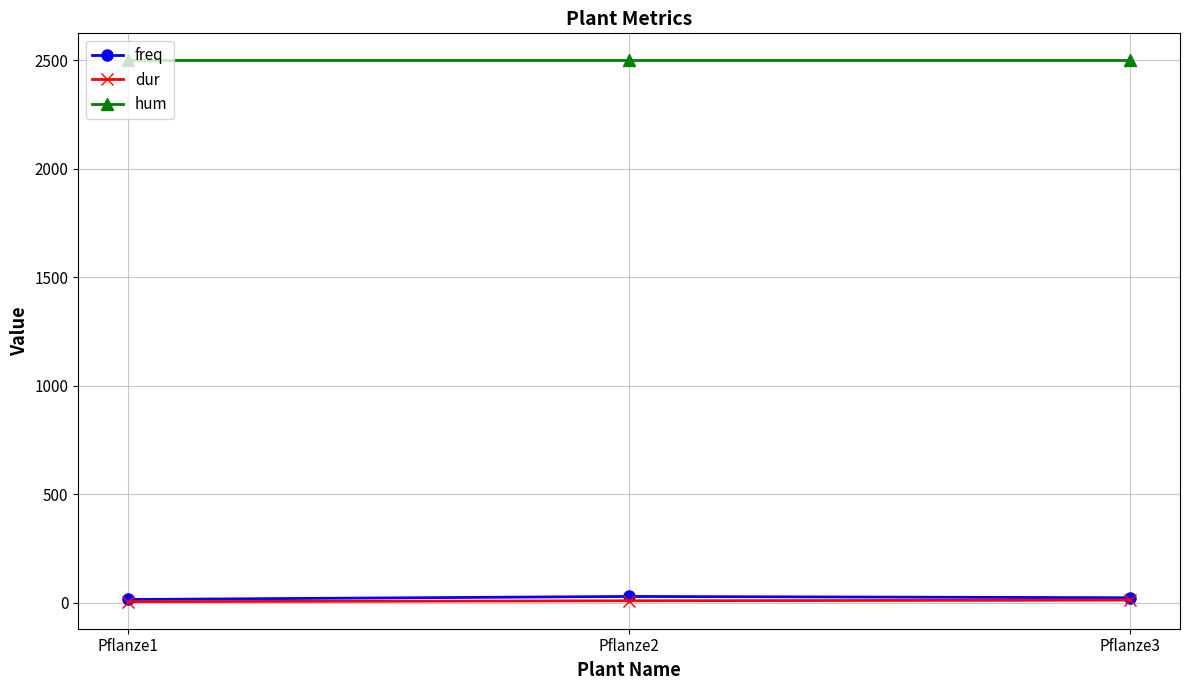

At how many categories does at least one series exceed 680?

3